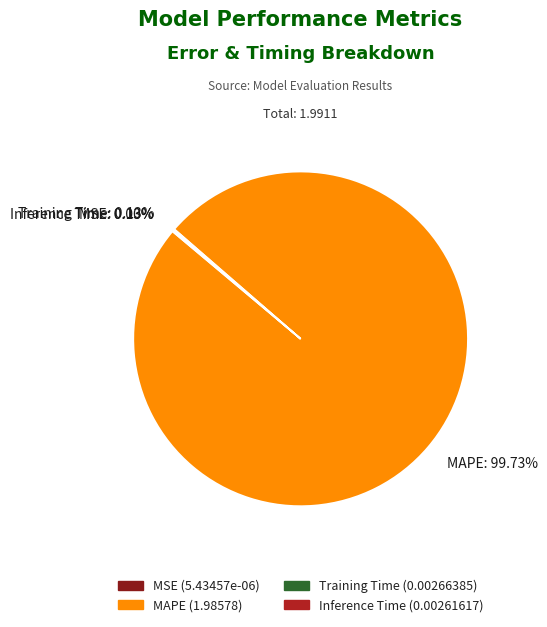

Which category has the biggest portion of the pie?

MAPE